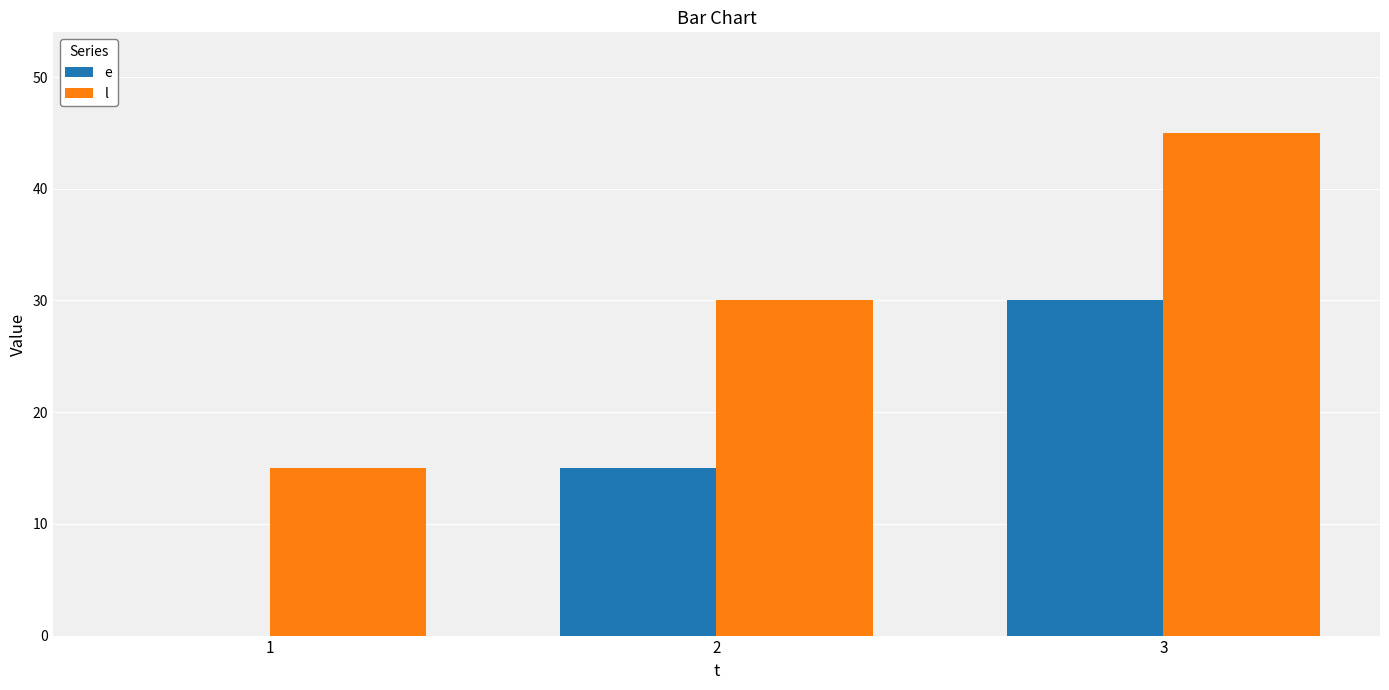

How many categories are shown in the chart?

3